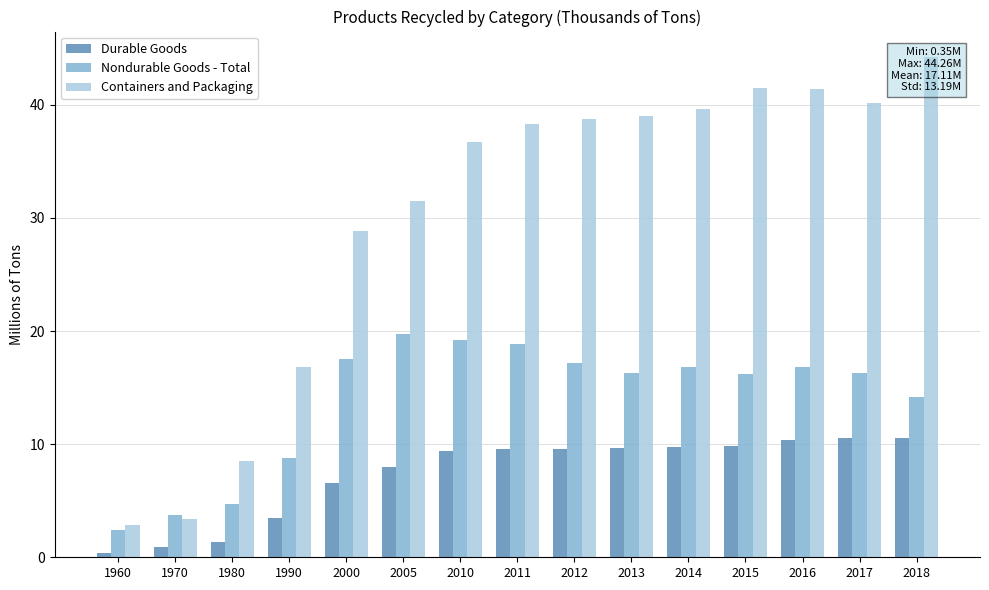

The Containers and Packaging series shows 50.8 at 2011. True or false?

False